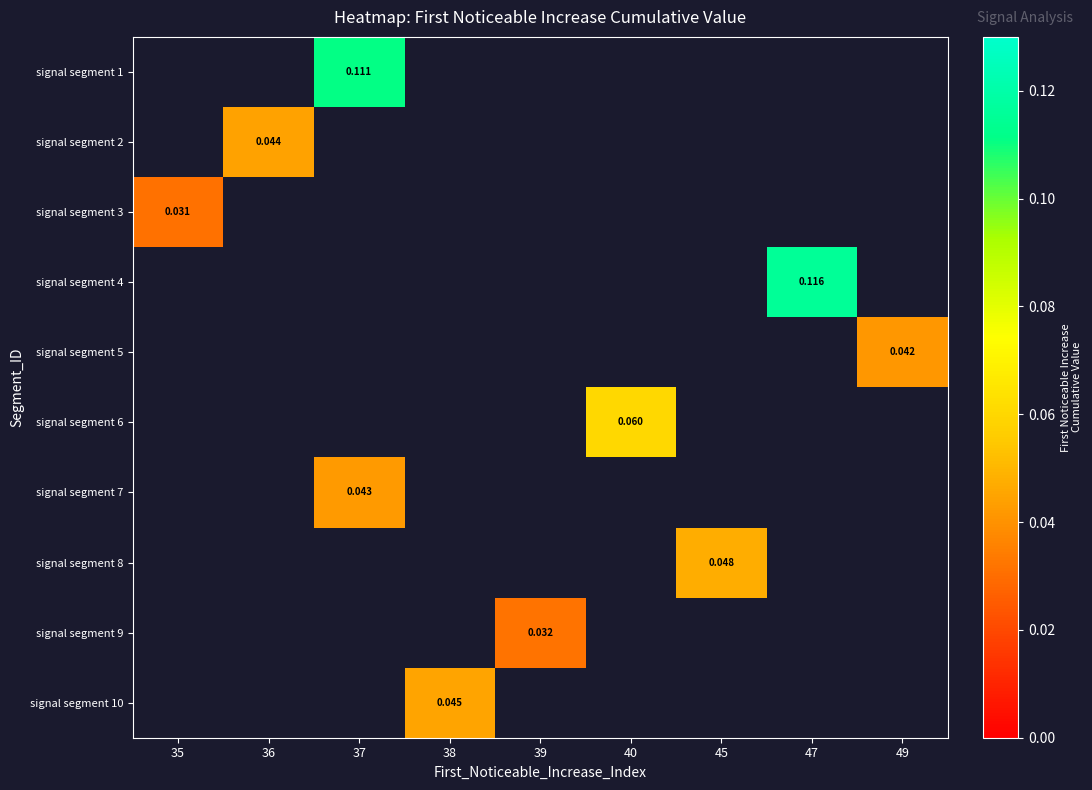

How many series are shown in this chart?

10